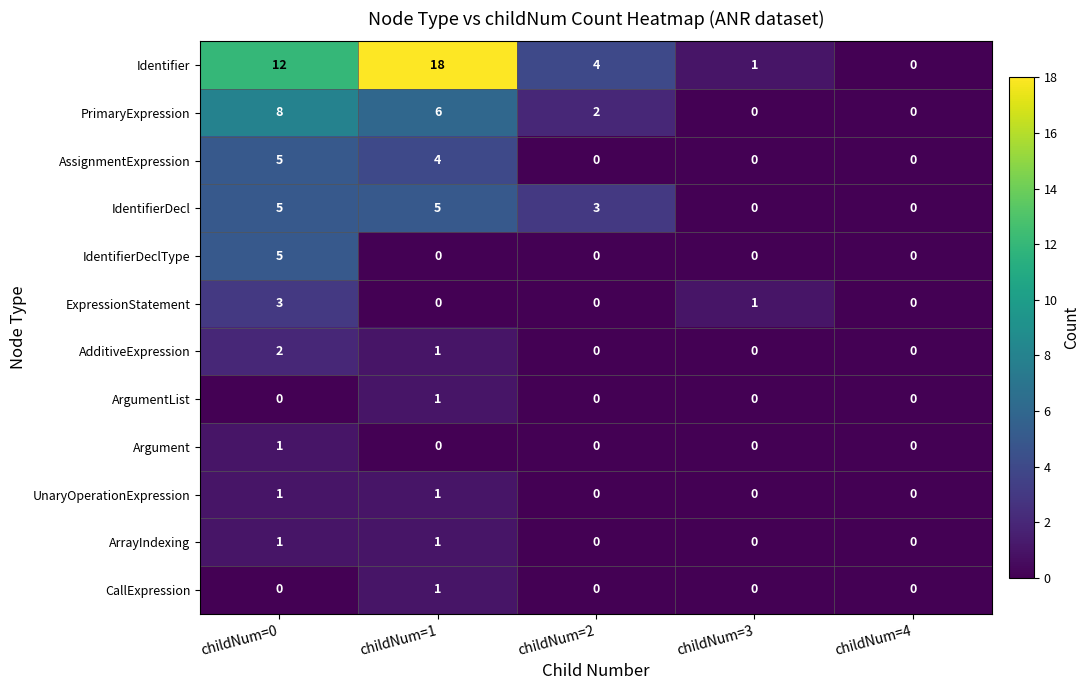

Count the IdentifierDeclType values in the range 0 to 1.

4